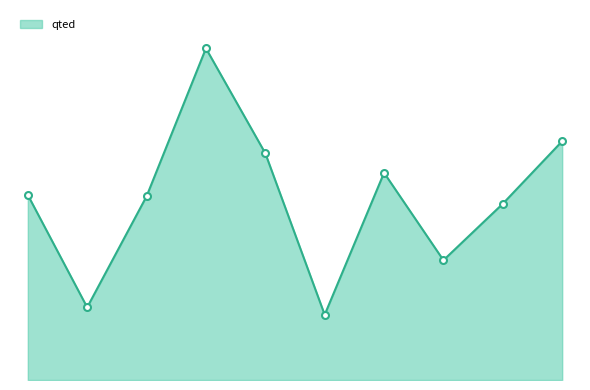

Reading left to right, extract all data points from this chart.

275	108	273	493	337	97	308	178	262	355